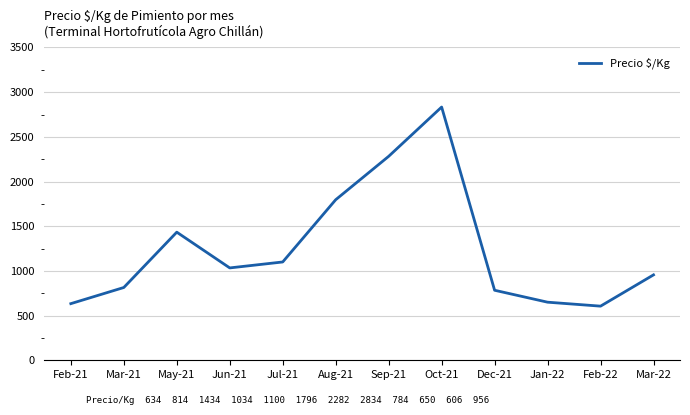

Count the number of values greater than 1033.

6